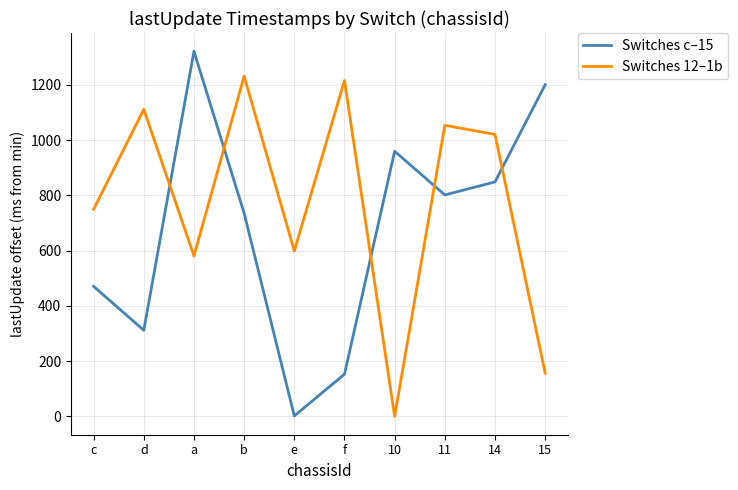

Where is the first local minimum for Switches 12–1b?

a